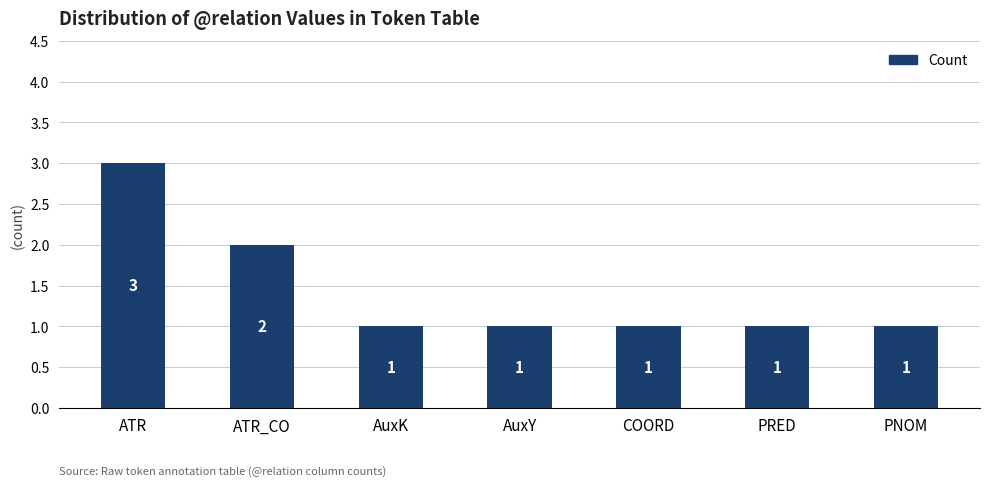

What is the minimum value shown in the chart?

1